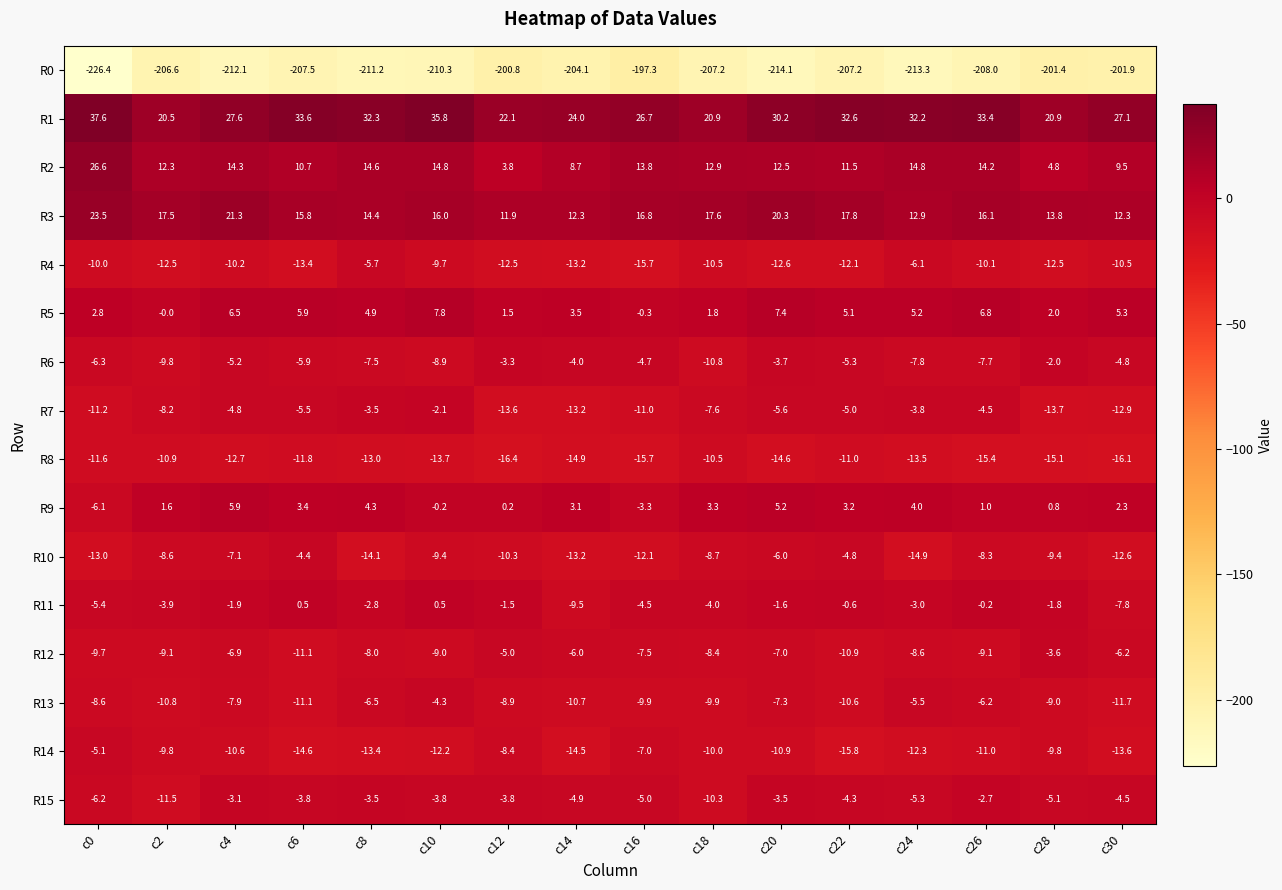

What is the highest value of the R15 series?

-2.7